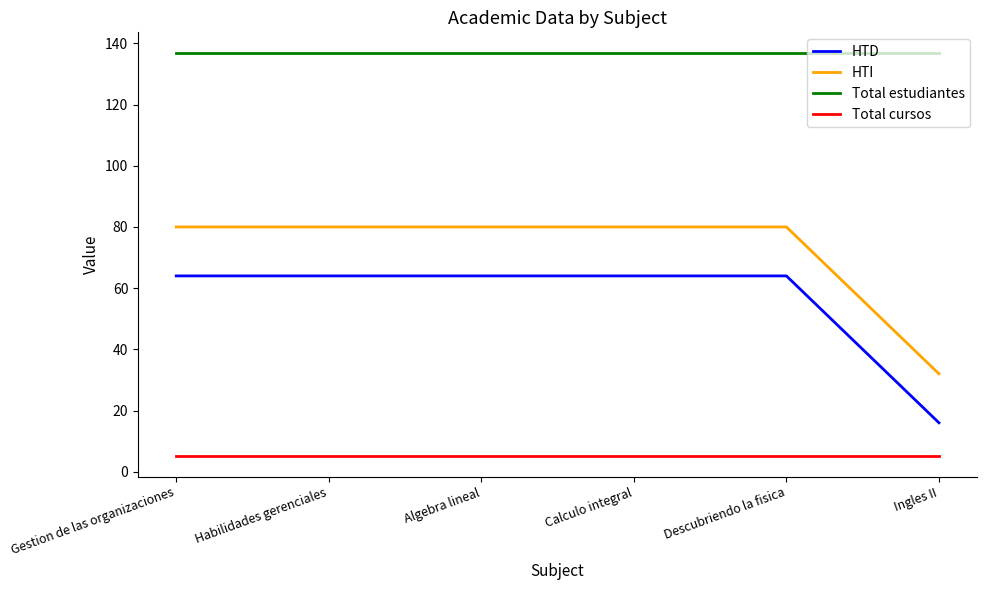

What is the difference between the maximum and minimum values in the HTI series?

48